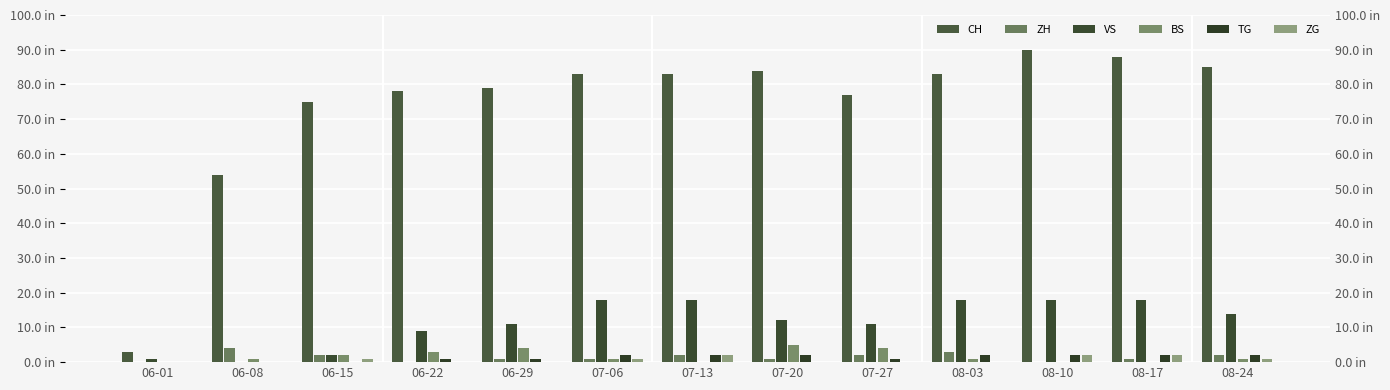

Reading left to right, transcribe all the data shown in this chart.

CH: 3	54	75	78	79	83	83	84	77	83	90	88	85
ZH: 0	4	2	0	1	1	2	1	2	3	0	1	2
VS: 1	0	2	9	11	18	18	12	11	18	18	18	14
BS: 0	1	2	3	4	1	0	5	4	1	0	0	1
TG: 0	0	0	1	1	2	2	2	1	2	2	2	2
ZG: 0	0	1	0	0	1	2	0	0	0	2	2	1